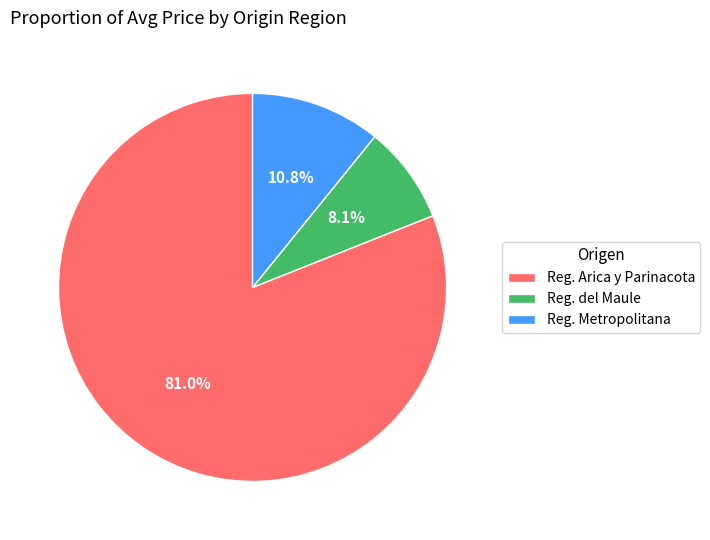

Which has a higher value, Reg. Metropolitana or Reg. Arica y Parinacota?

Reg. Arica y Parinacota